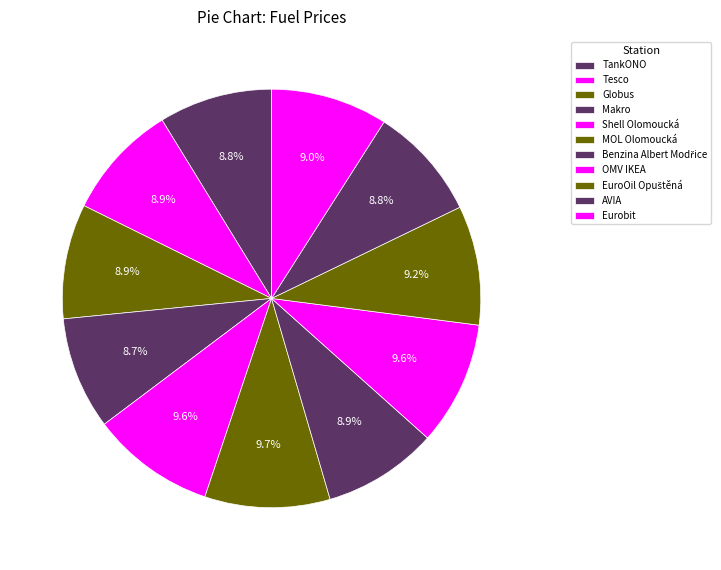

Count the number of slices in the pie.

11